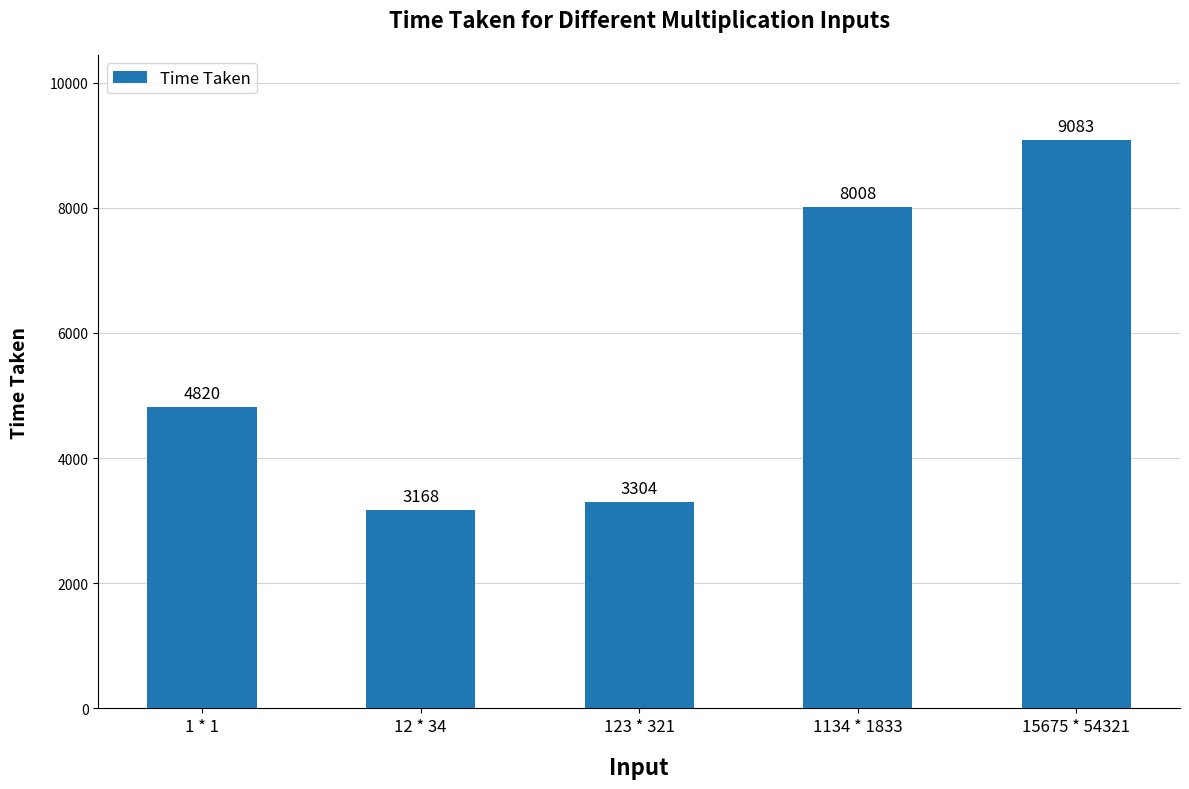

Where is the data nearest to the value 6125?

1 * 1